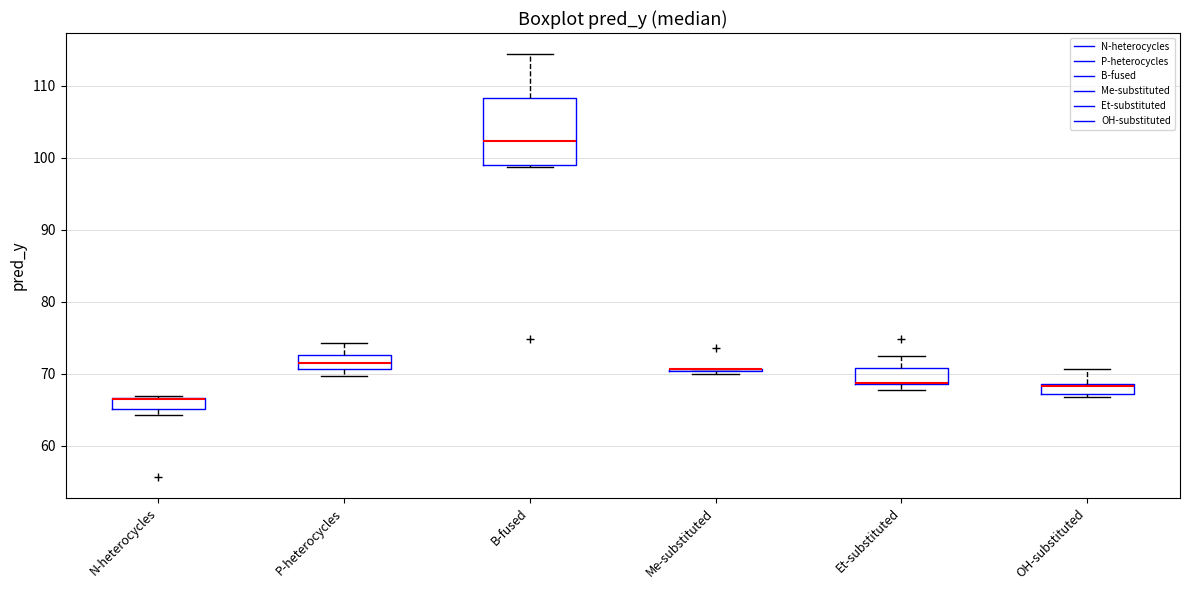

Where does the median line of the box for B-fused sit on the y-axis? The values are not printed on the chart, so give them approximately, as read against the axis.

102